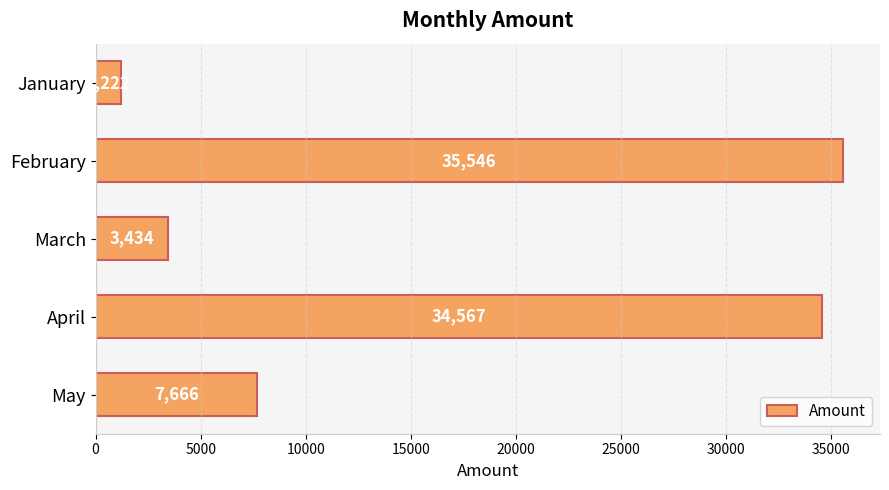

What is the sum of the values at May and March?

11100